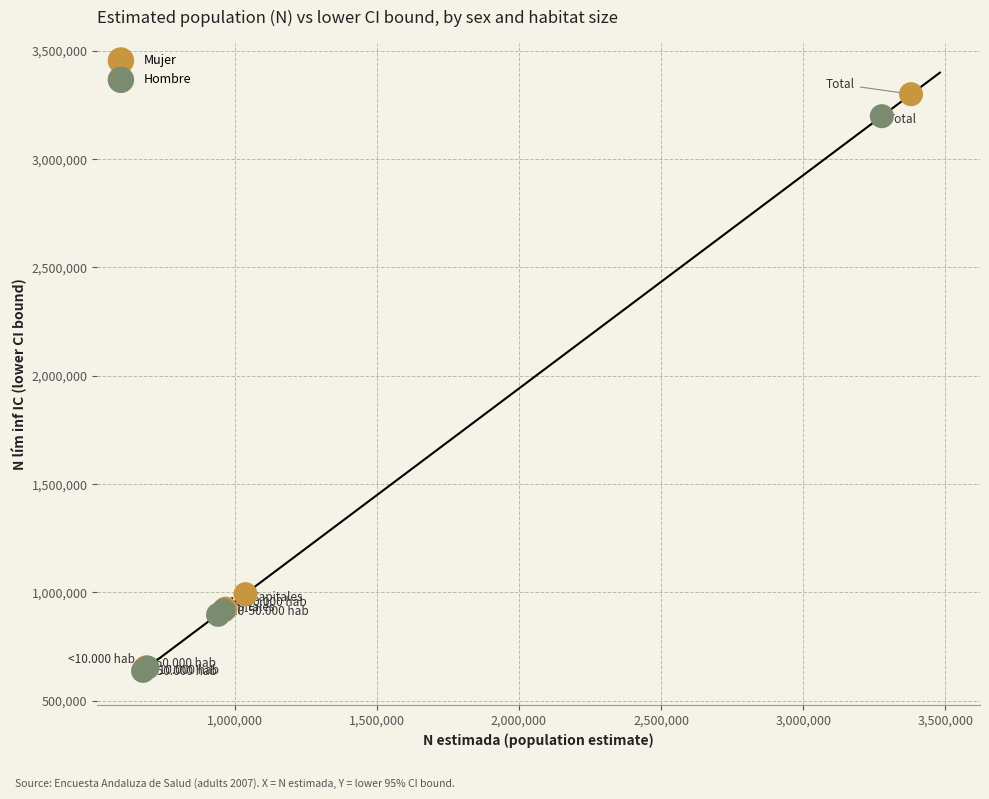

Which series has the largest Y range (max minus min)?

Mujer